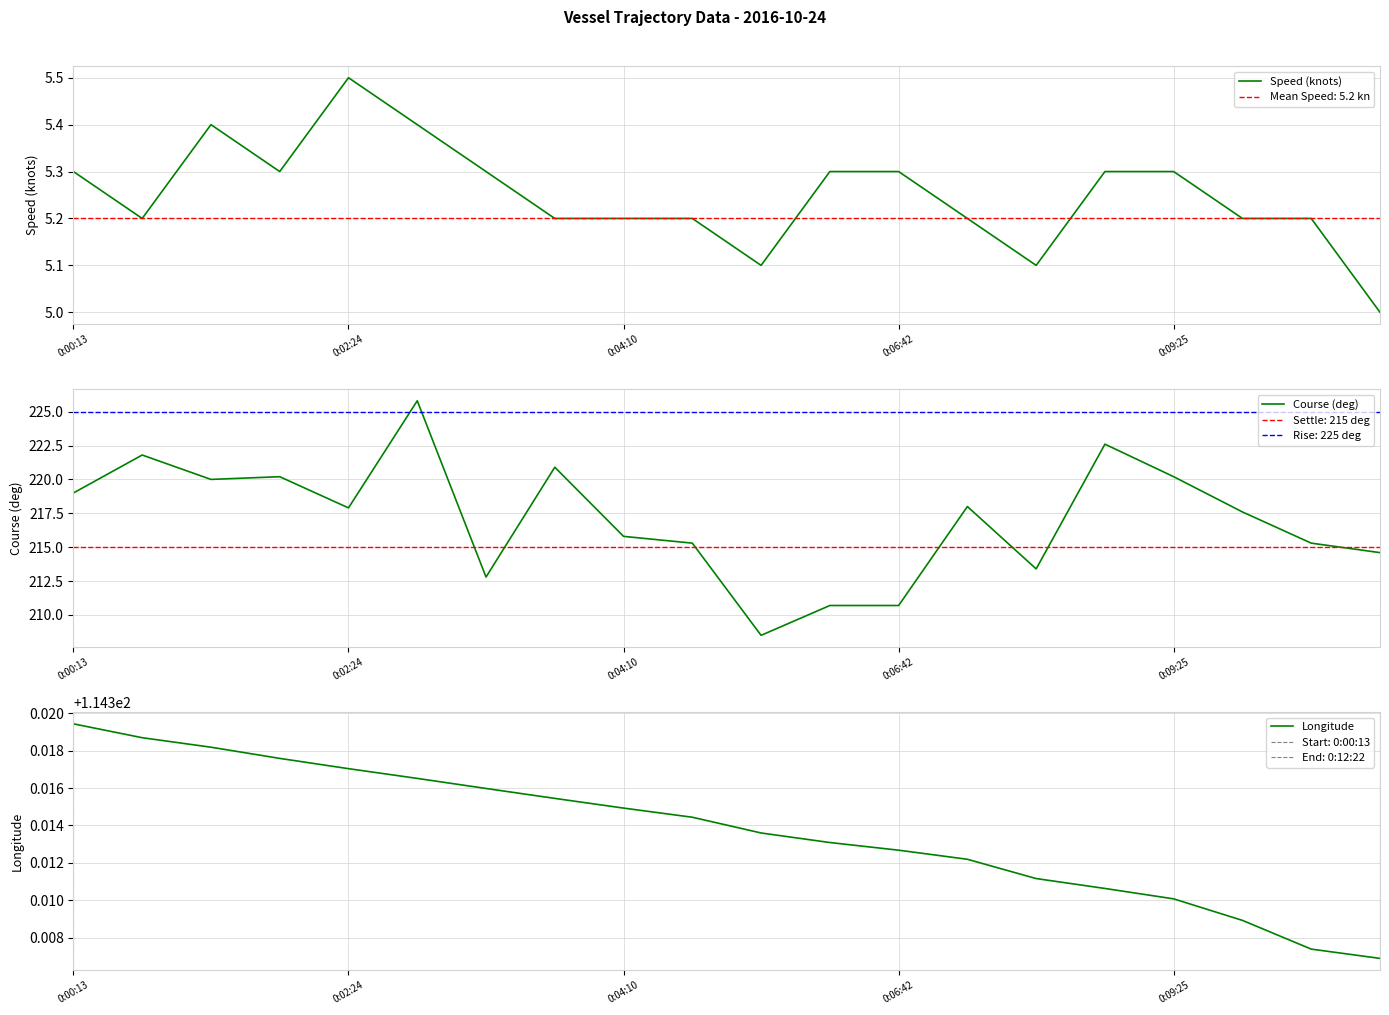

Reading left to right, what are all the values shown in this chart?

Speed (knots): 5.3	5.2	5.4	5.3	5.5	5.4	5.3	5.2	5.2	5.2	5.1	5.3	5.3	5.2	5.1	5.3	5.3	5.2	5.2	5.0
Course (deg): 219.0	221.8	220.0	220.2	217.9	225.8	212.8	220.9	215.8	215.3	208.5	210.7	210.7	218.0	213.4	222.6	220.2	217.6	215.3	214.6
Longitude: 114.3	114.3	114.3	114.3	114.3	114.3	114.3	114.3	114.3	114.3	114.3	114.3	114.3	114.3	114.3	114.3	114.3	114.3	114.3	114.3